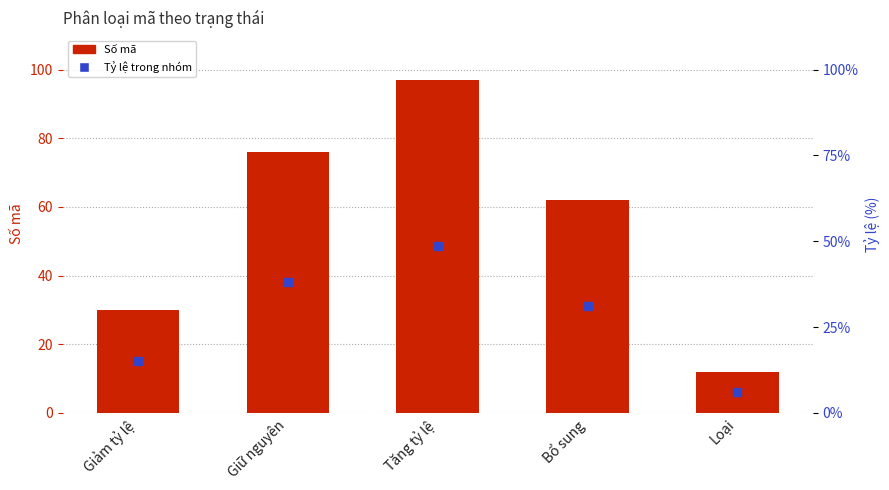

Which label corresponds to the smallest value in the chart?

Loại